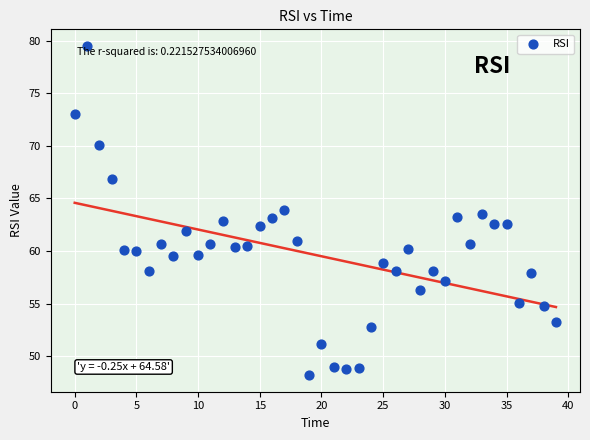

What is the range of Y values (max minus min)?

31.3